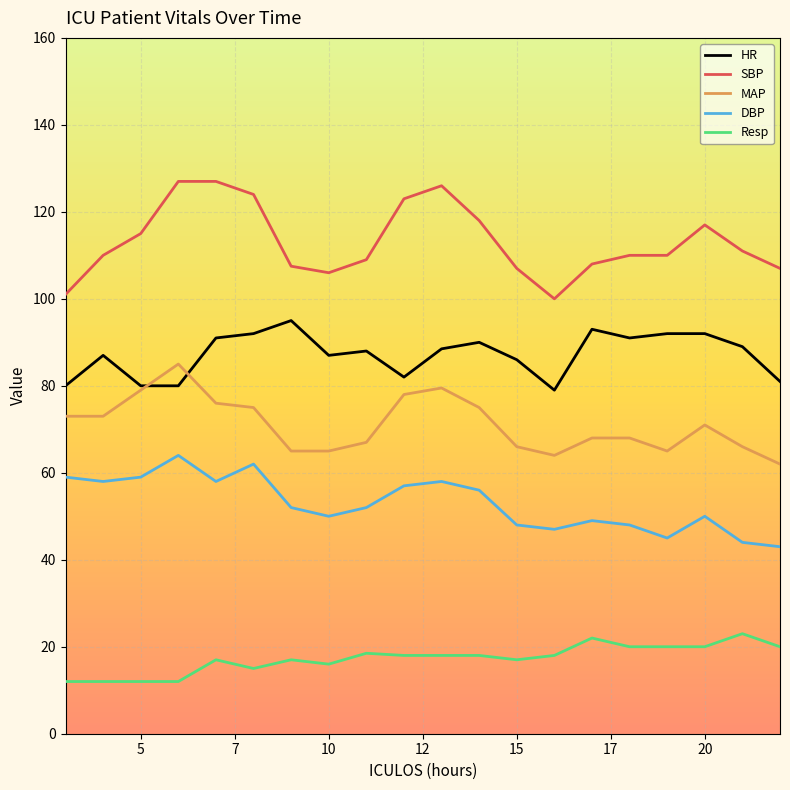

What is the maximum value shown in the chart?

127.0